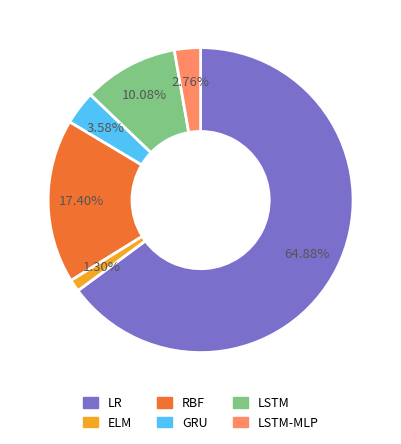

Does any single category account for the majority?

Yes